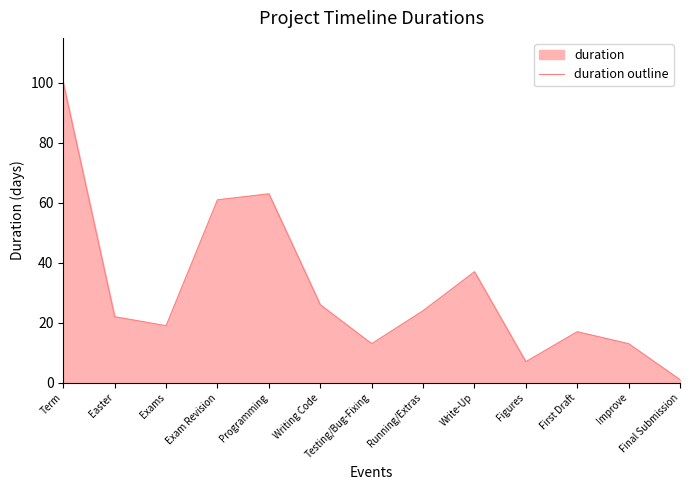

How many values exceed 22?

6